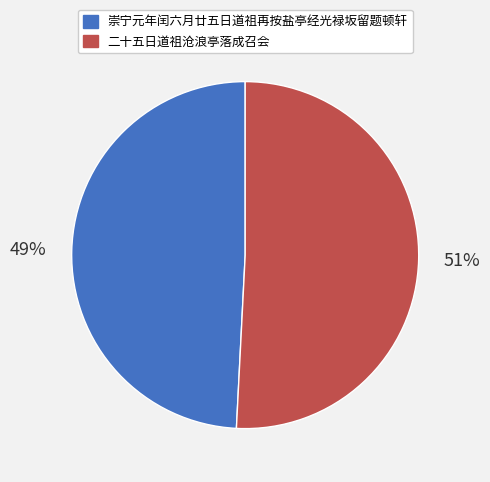

What percentage is the 二十五日道祖沧浪亭落成召会 slice, to the nearest percent?

51%